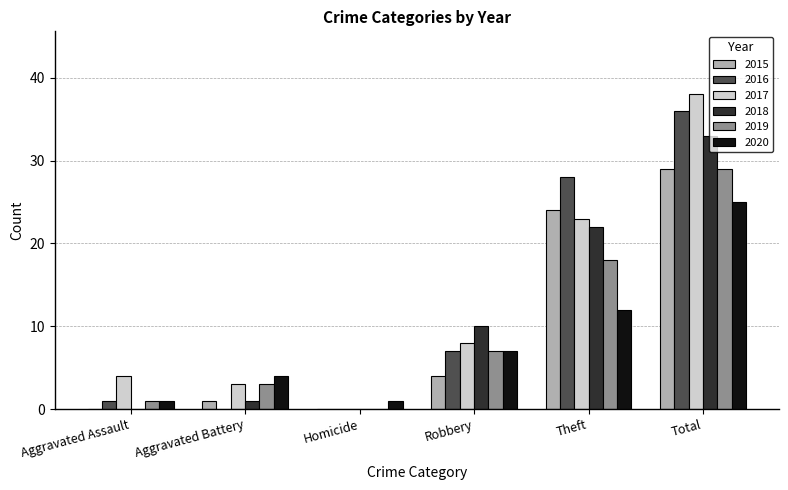

Which series changed the most between Aggravated Assault and Homicide?

2017